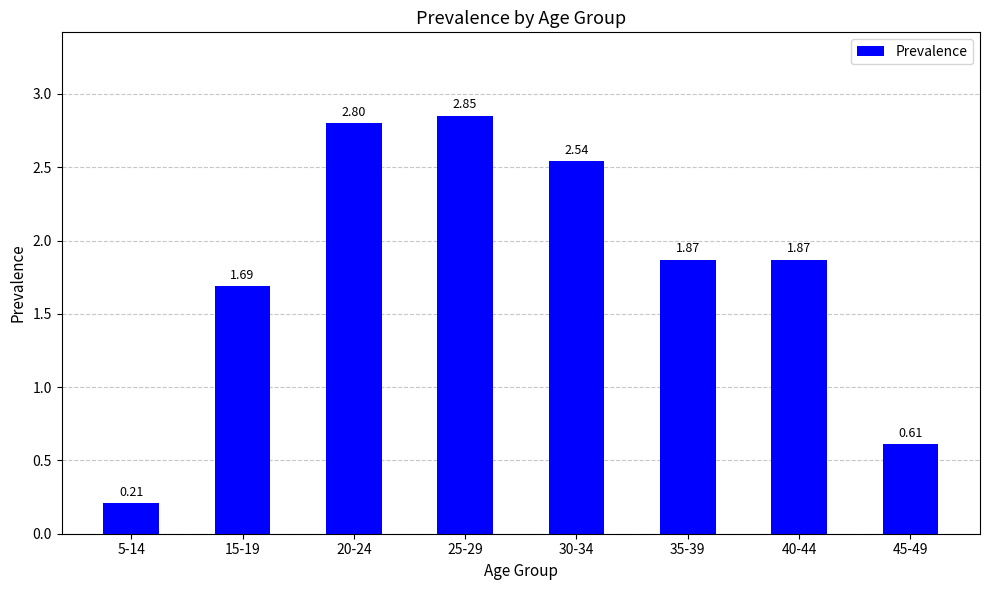

What is the ratio of the value at 20-24 to the value at 25-29?

1.0